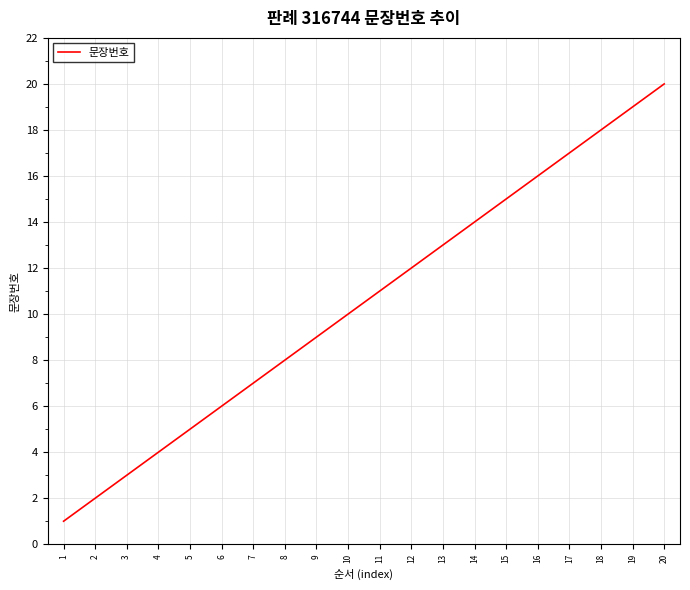

What is the change in value from 11 to 13?

+2